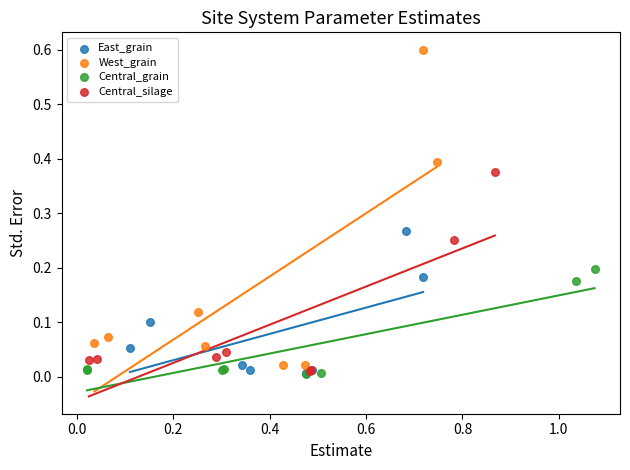

Which series reaches the maximum Y coordinate?

West_grain